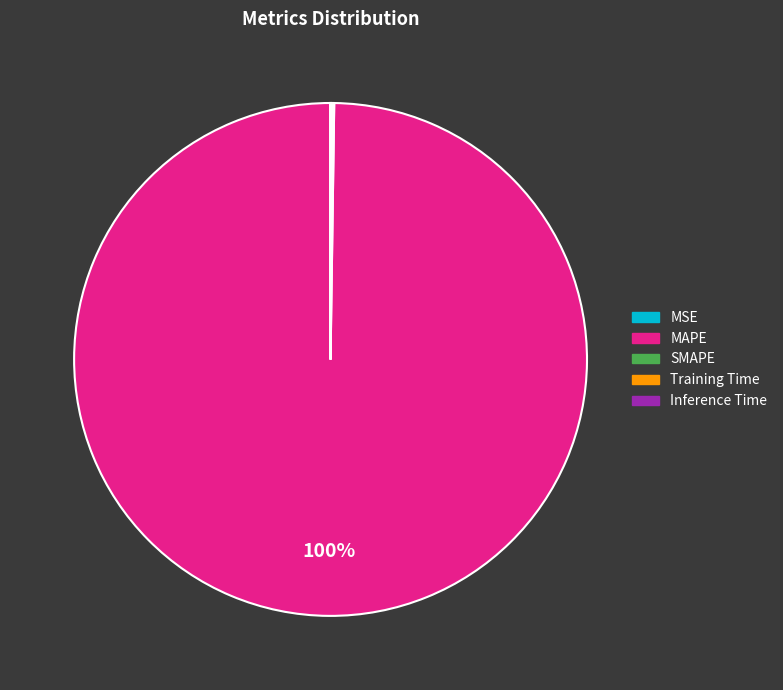

To the nearest percent, what percentage of the pie is MAPE?

100%